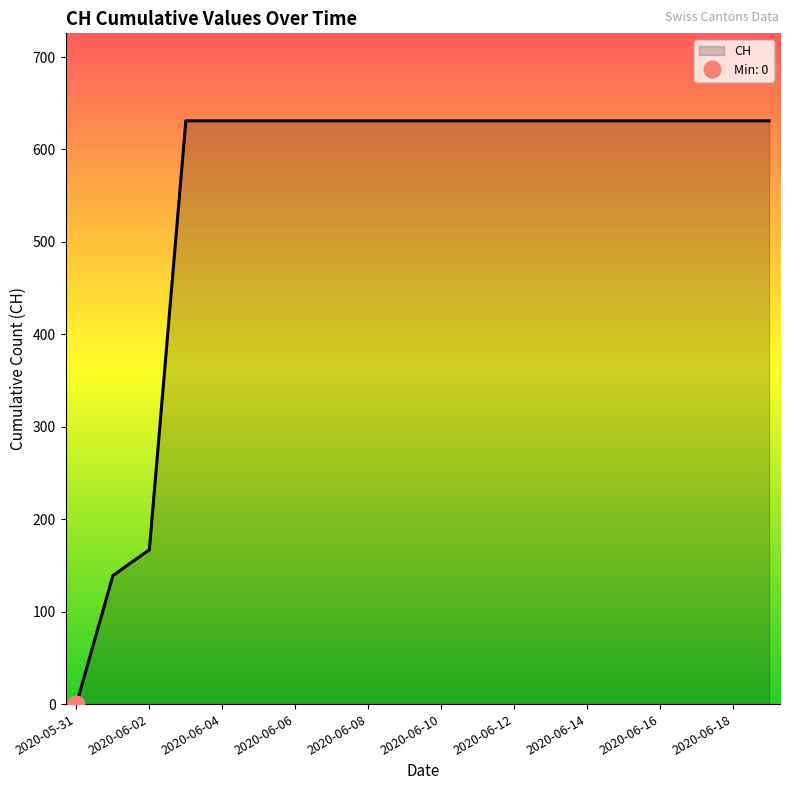

Reading right to left, what are all the values shown in this chart?

631	631	631	631	631	631	631	631	631	631	631	631	631	631	631	631	631	167	139	0